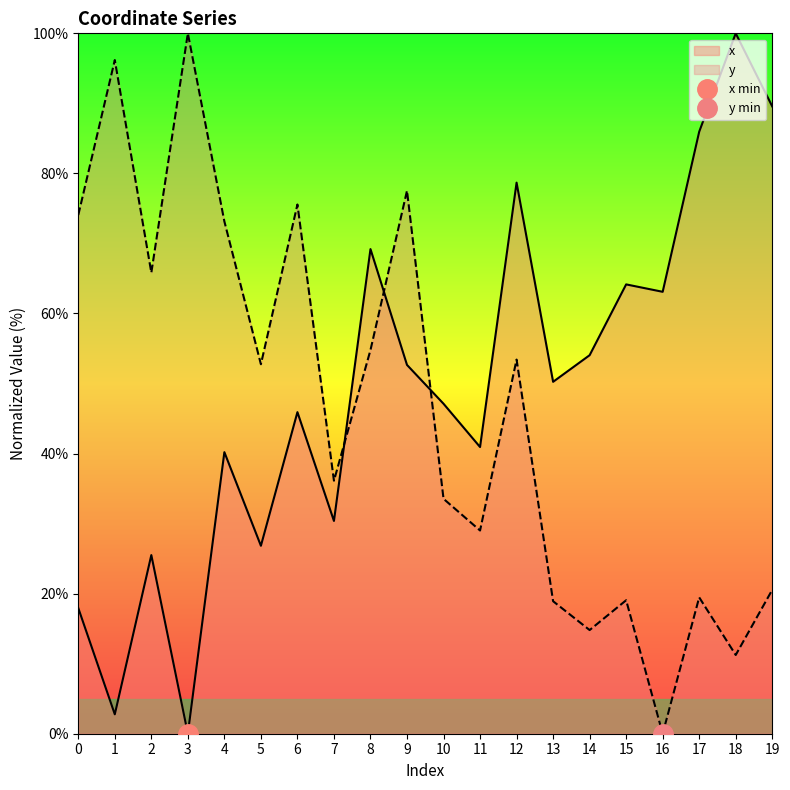

True or false: x has a value of 144.4 at 17.

False